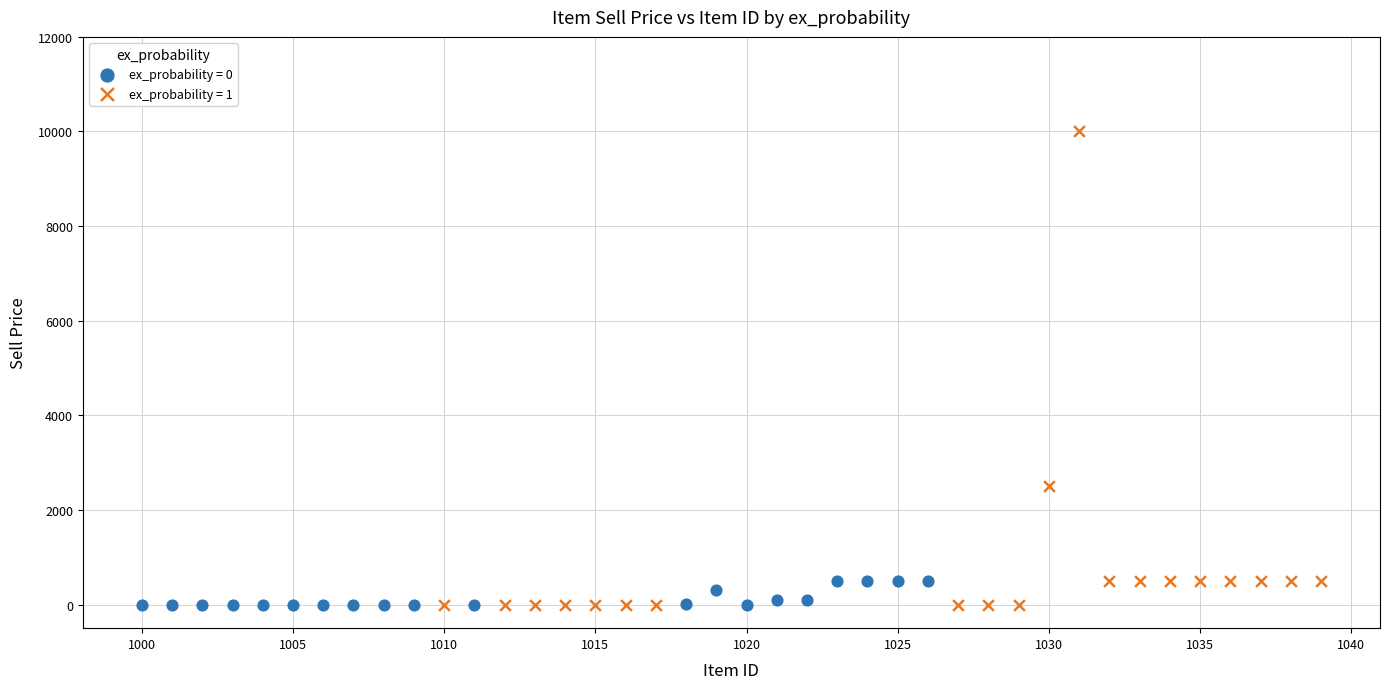

Which series has the widest spread of Y values?

ex_probability = 1